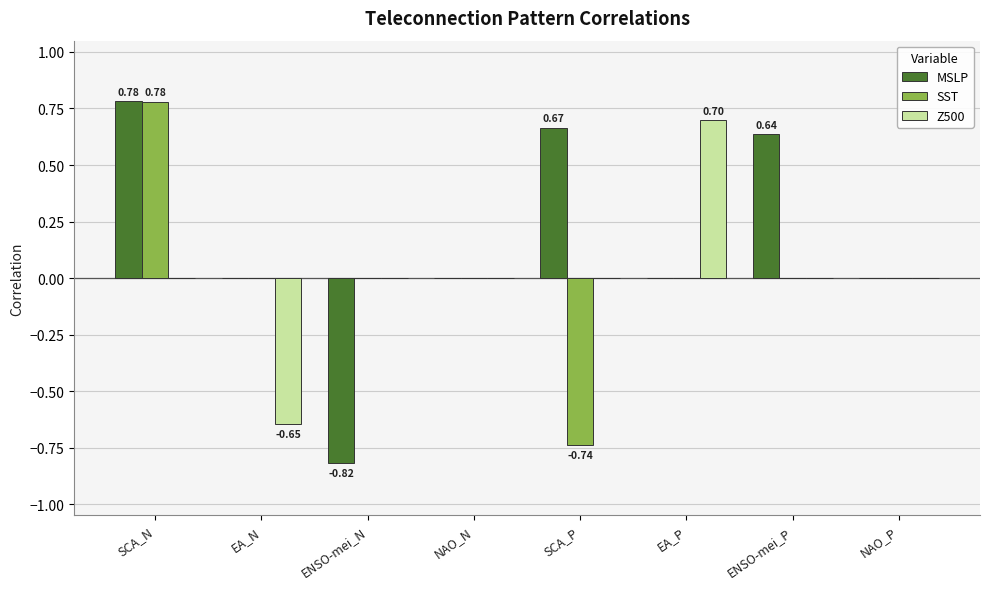

Which label corresponds to the largest value in the chart?

SCA_N